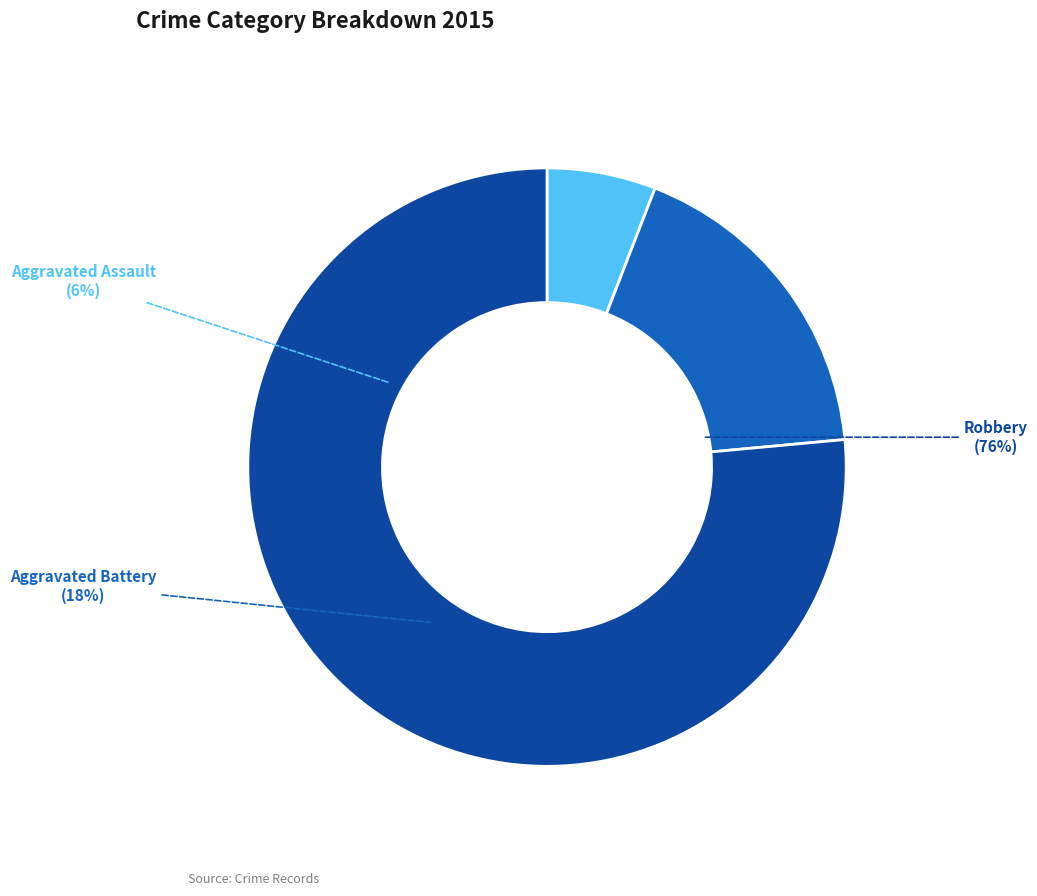

Is it true that Aggravated Battery is 18% of the pie?

True